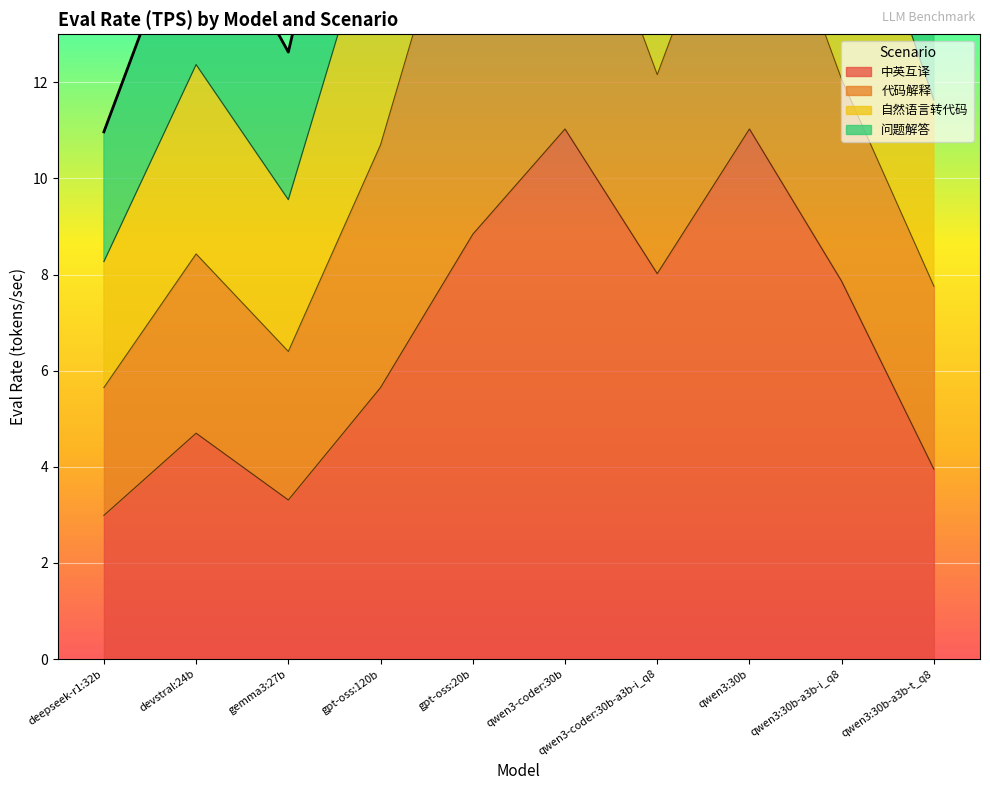

True or false: 自然语言转代码 and 中英互译 cross at least once.

False